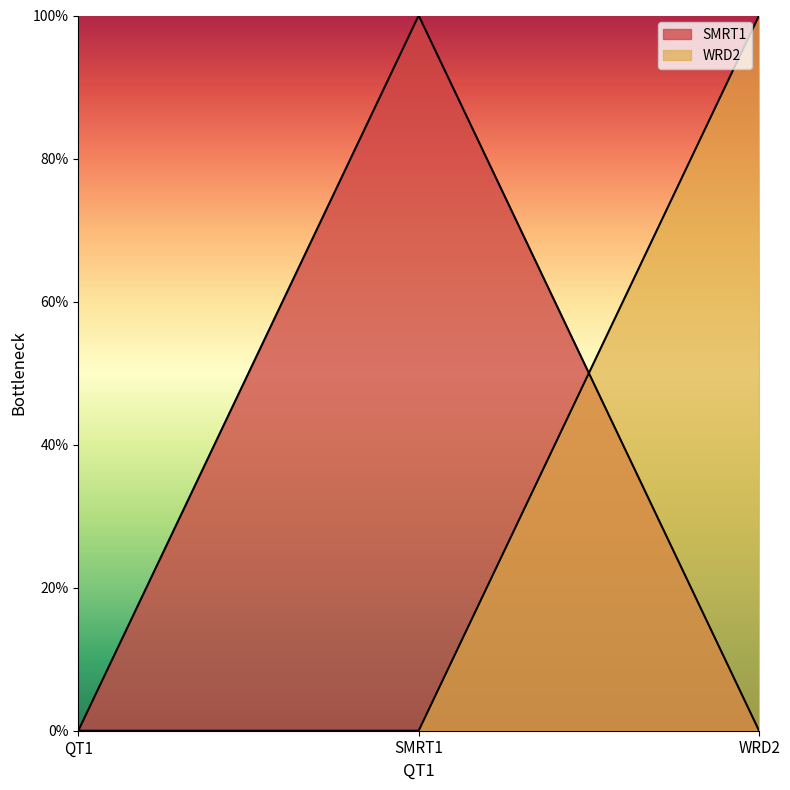

At which category is the sum across all series the highest?

SMRT1